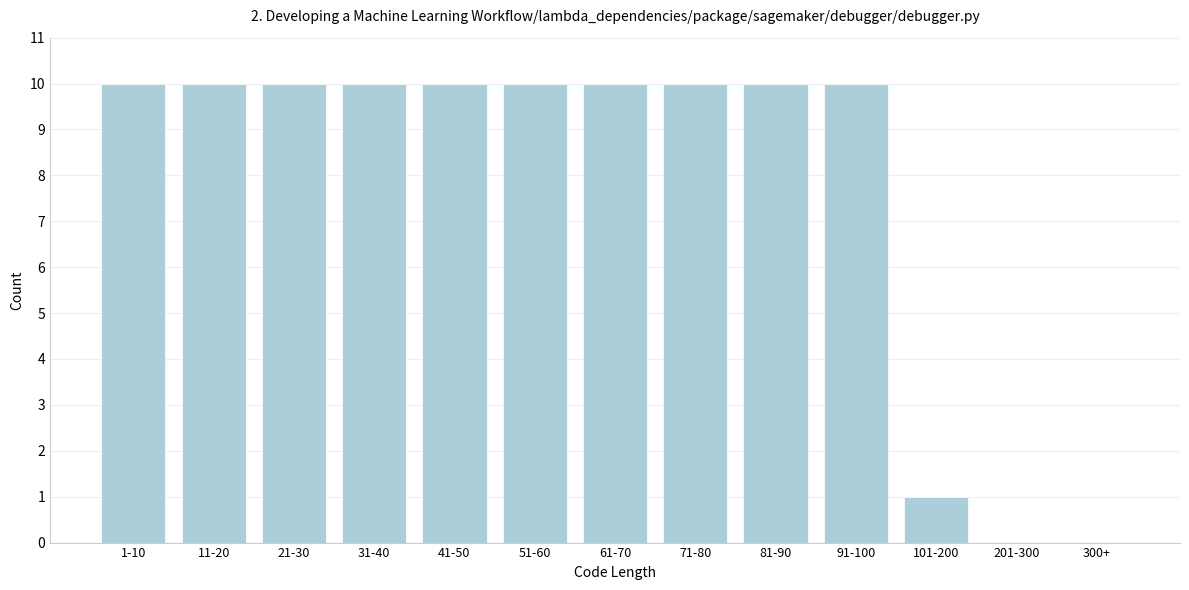

Reading left to right, what are all the values shown in this chart?

1-10=10	11-20=10	21-30=10	31-40=10	41-50=10	51-60=10	61-70=10	71-80=10	81-90=10	91-100=10	101-200=1	201-300=0	300+=0